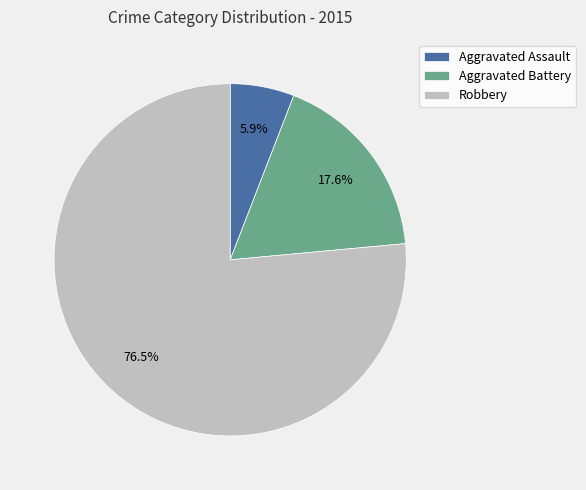

Which slice is the smallest?

Aggravated Assault